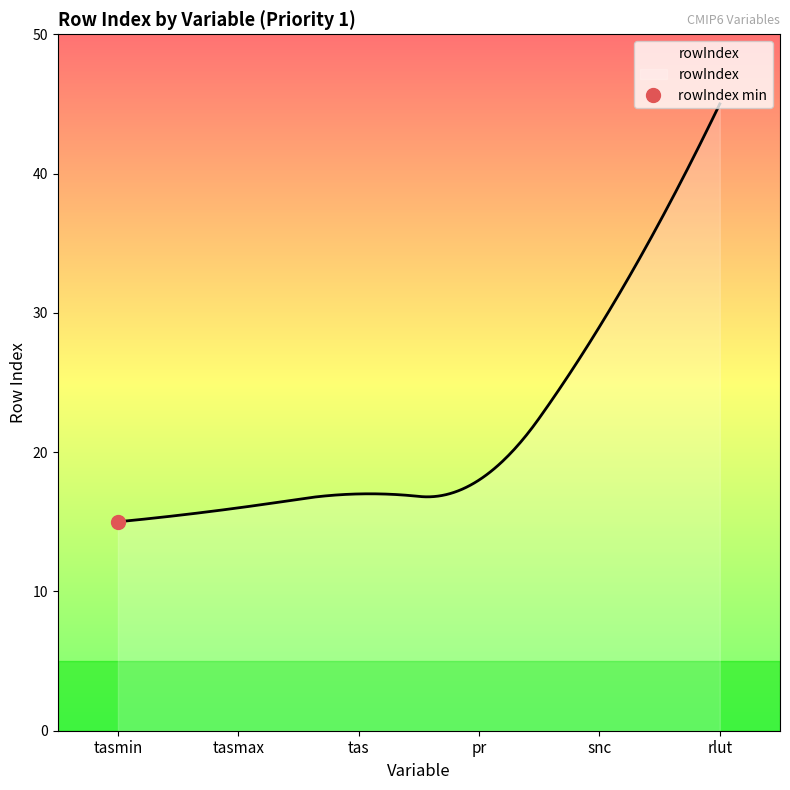

What position from the left is tasmax?

2